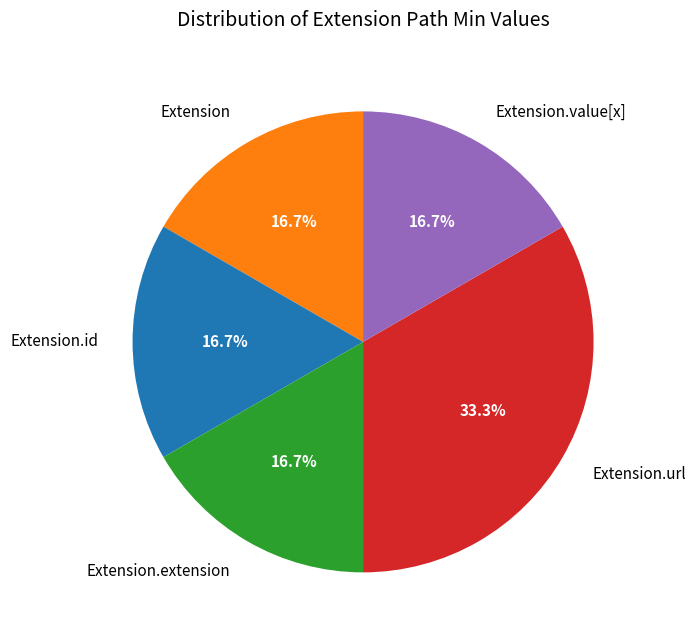

Which slice is the largest?

Extension.url